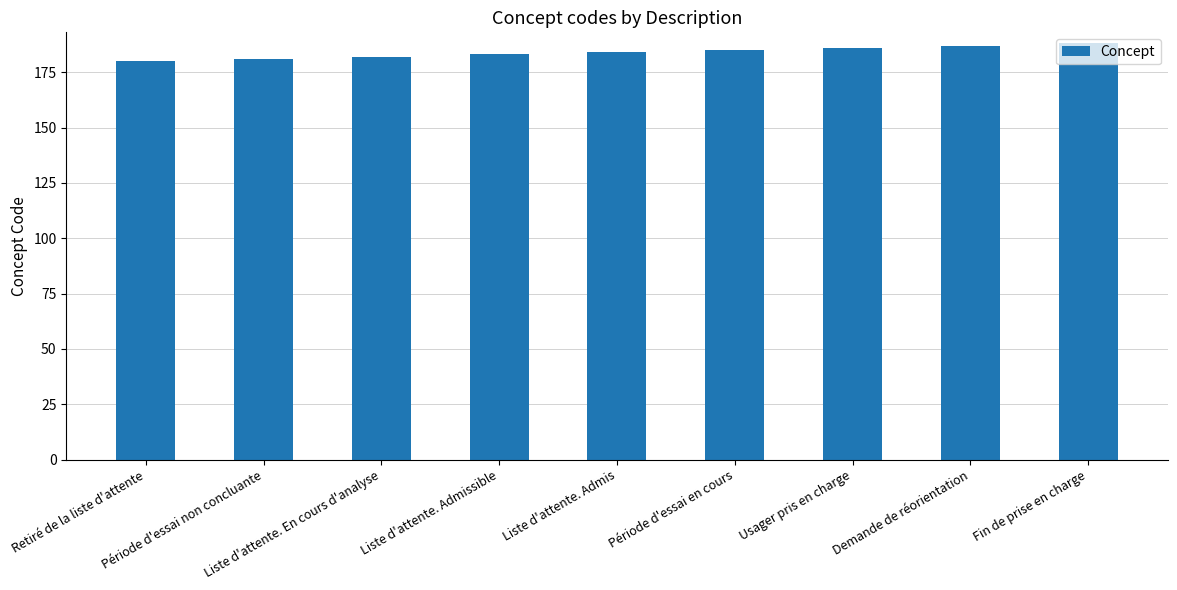

What is the greatest value displayed?

188